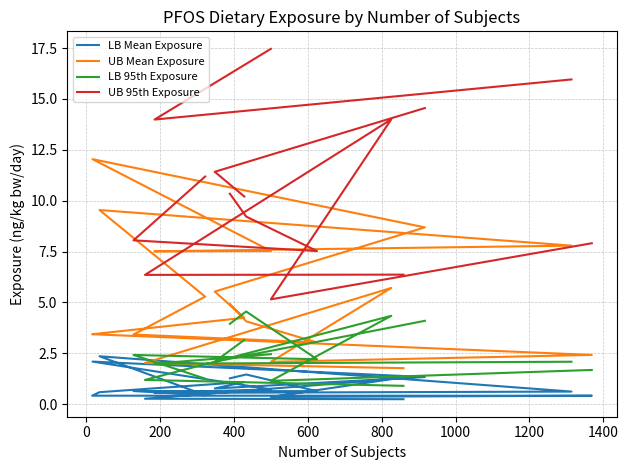

What is the value of the LB 95th Exposure point at the 3rd from the left?

4.3